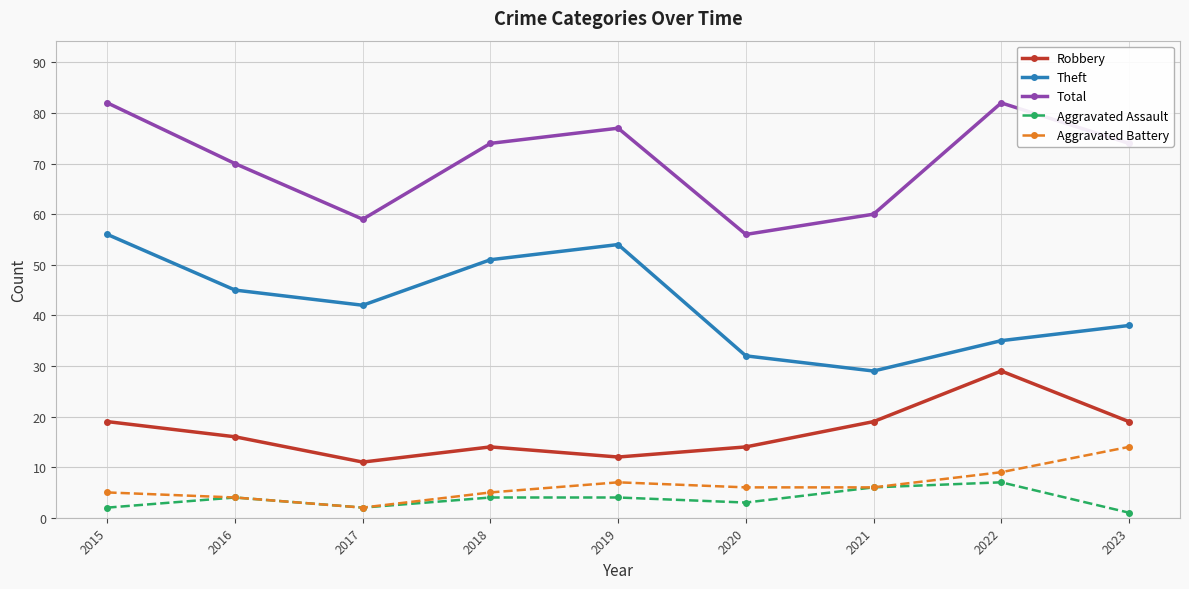

Between 2016 and 2021, which series saw the biggest shift?

Theft